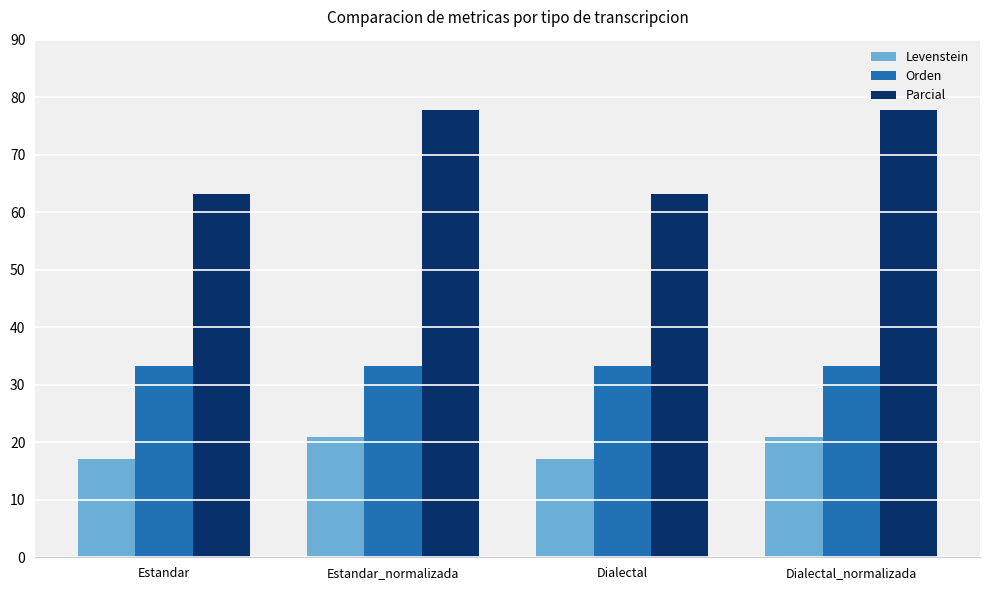

Which series has the widest spread of values?

Parcial